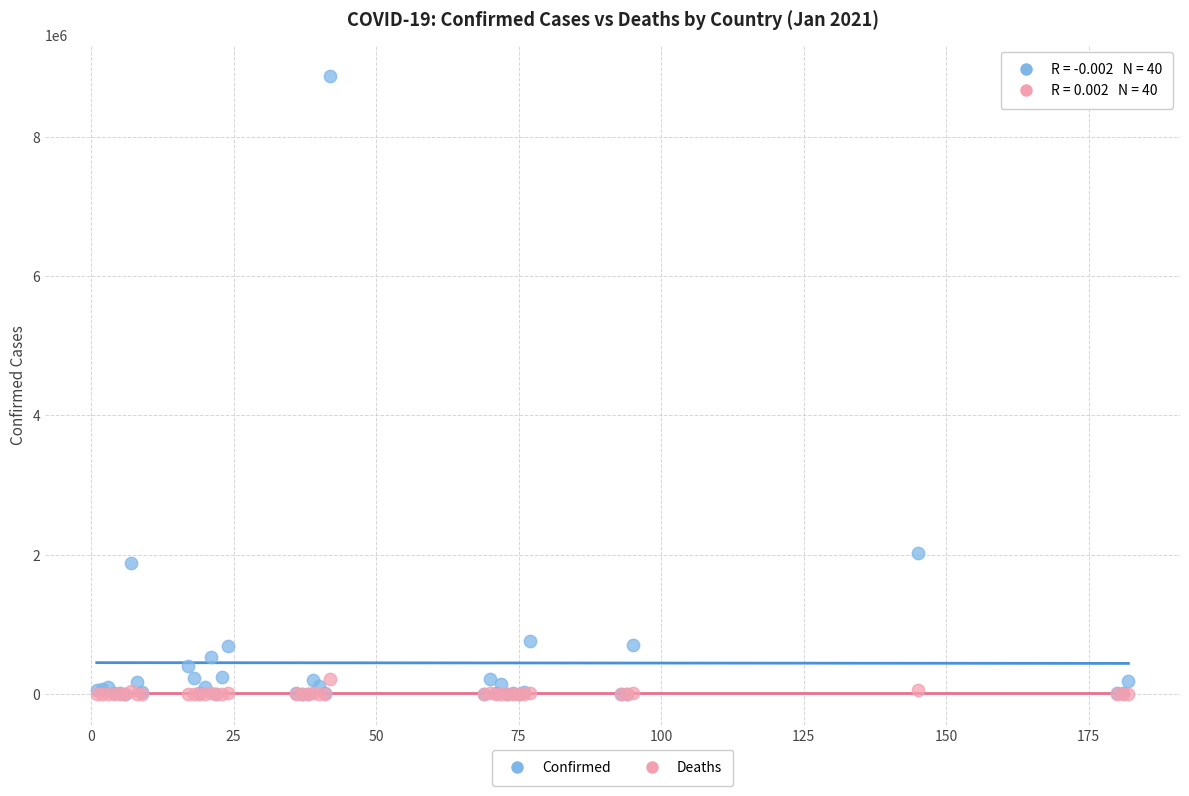

Which series contains the highest Y value?

Confirmed